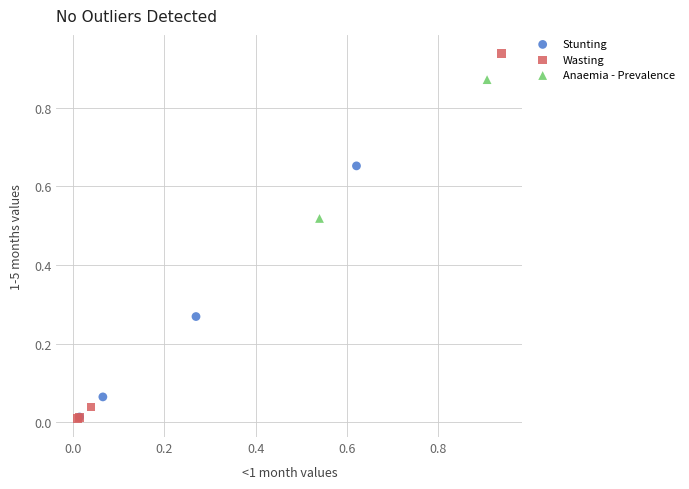

Which series contains the highest Y value?

Wasting